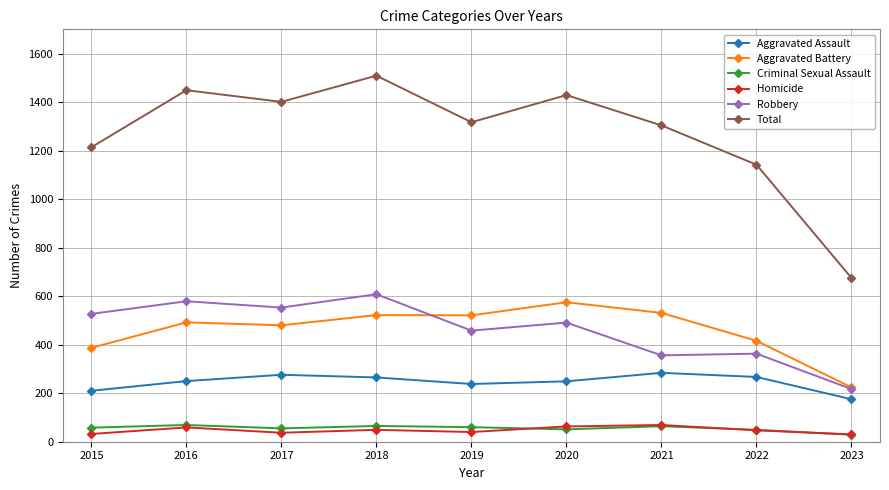

At which category does Total reach its first local valley?

2017